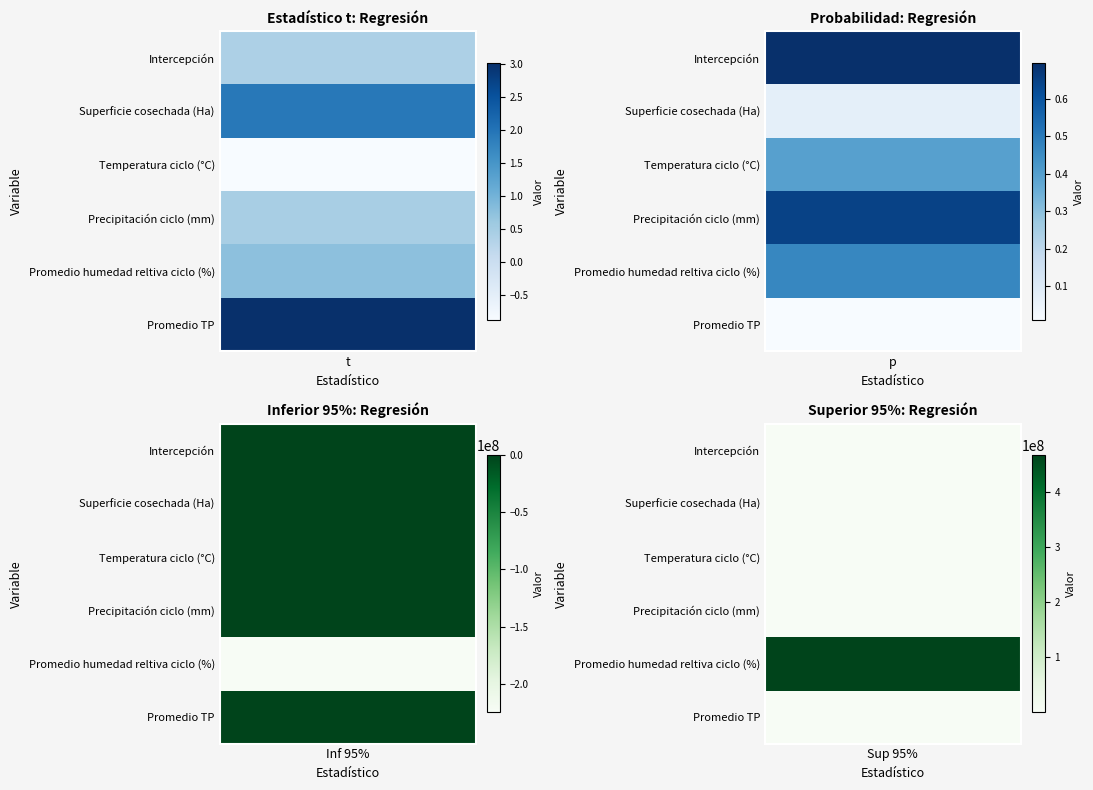

How many data points in Superficie cosechada (Ha) are less than 0?

1